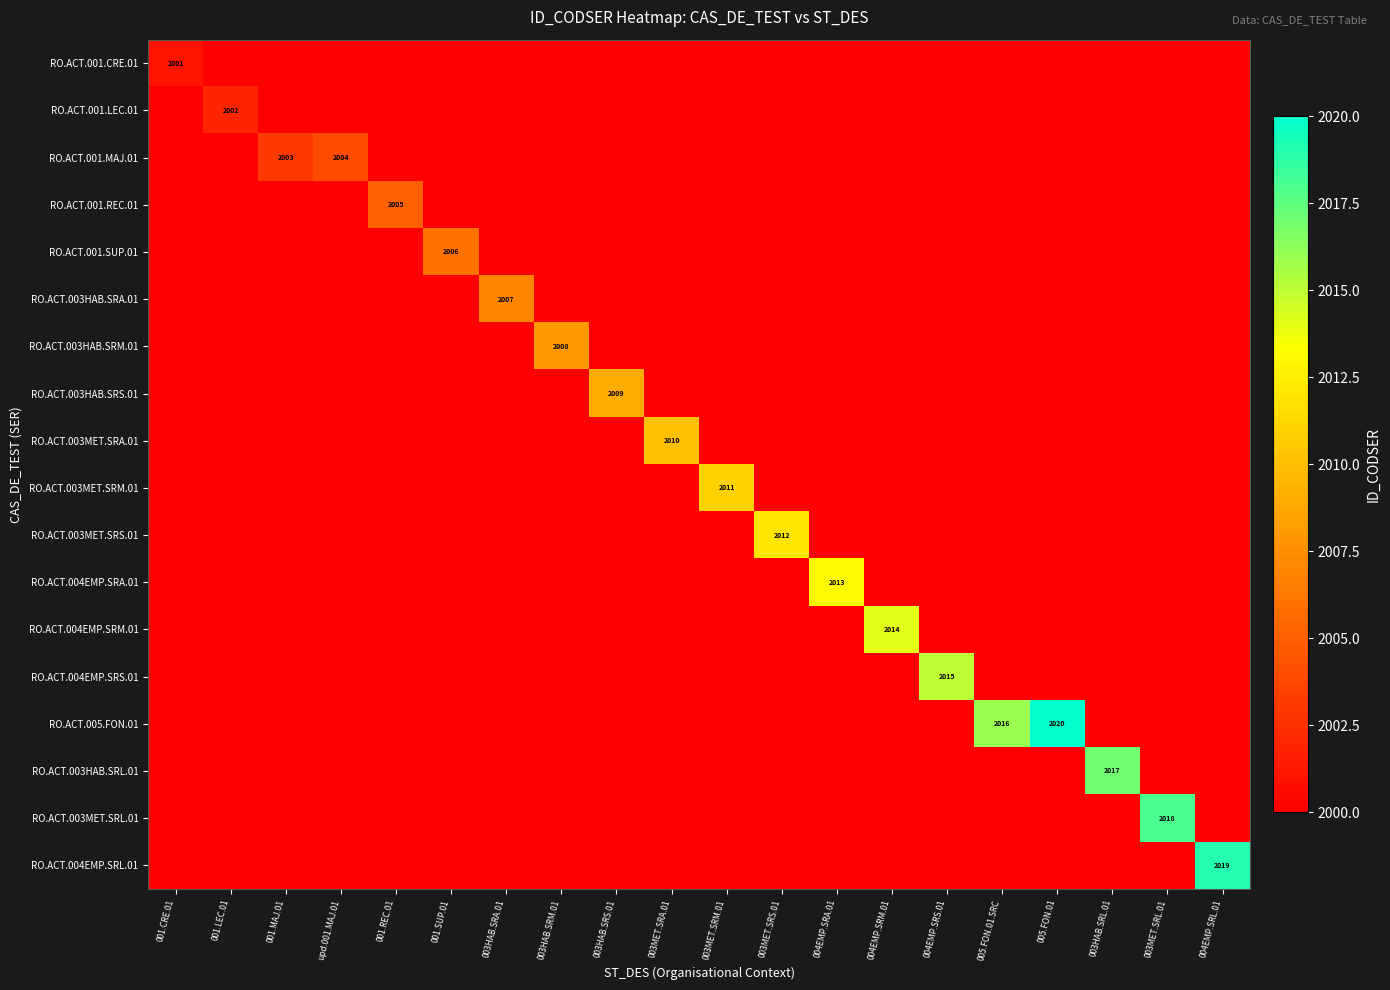

The RO.ACT.004EMP.SRA.01 series shows 1320 at 001.MAJ.01. True or false?

False